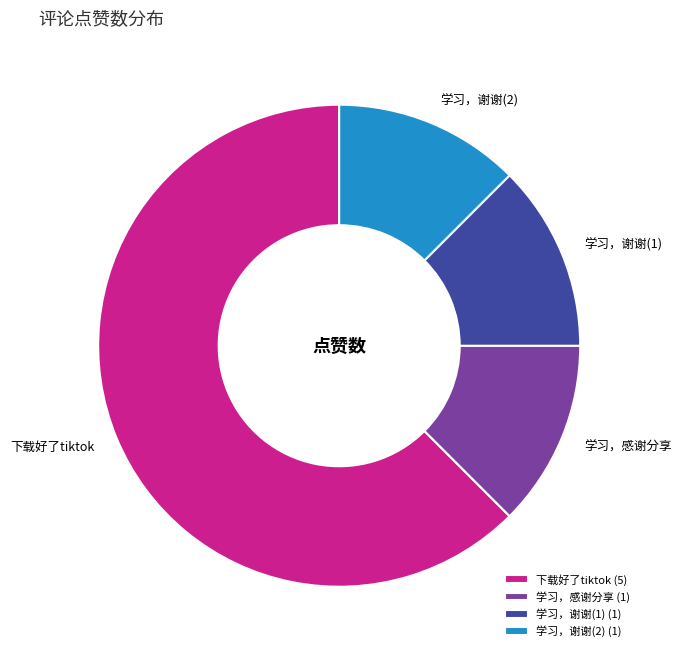

Does any single category account for the majority?

Yes